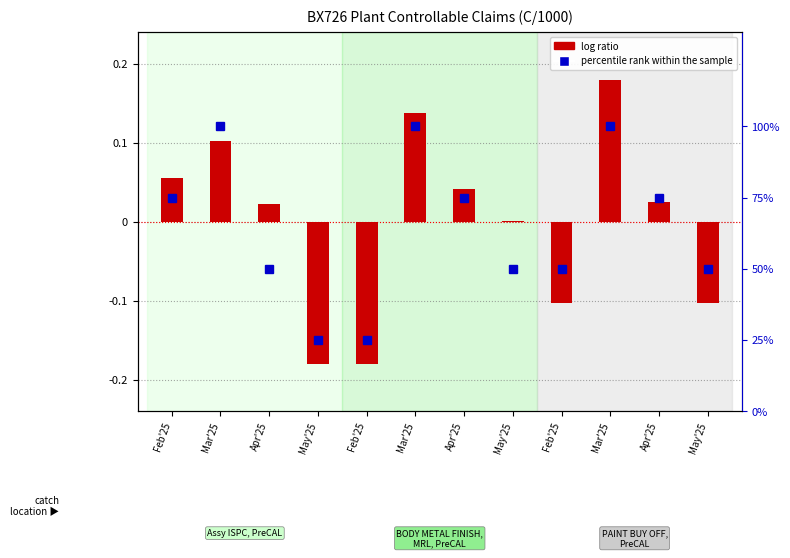

Does the chart contain any negative values?

Yes